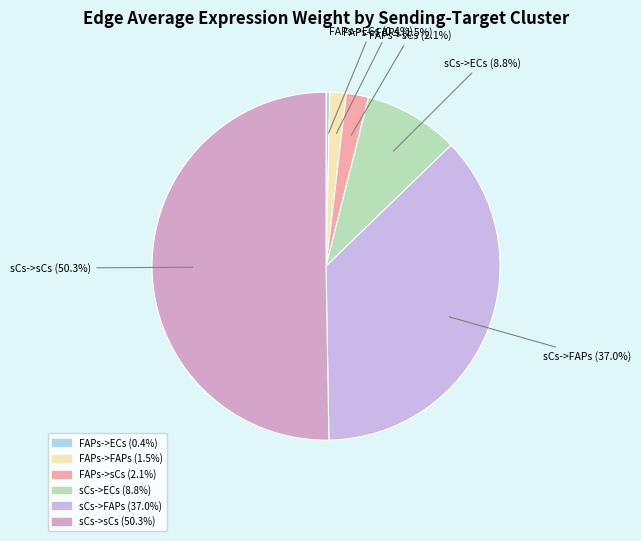

To the nearest percent, what portion does sCs->FAPs represent?

37%